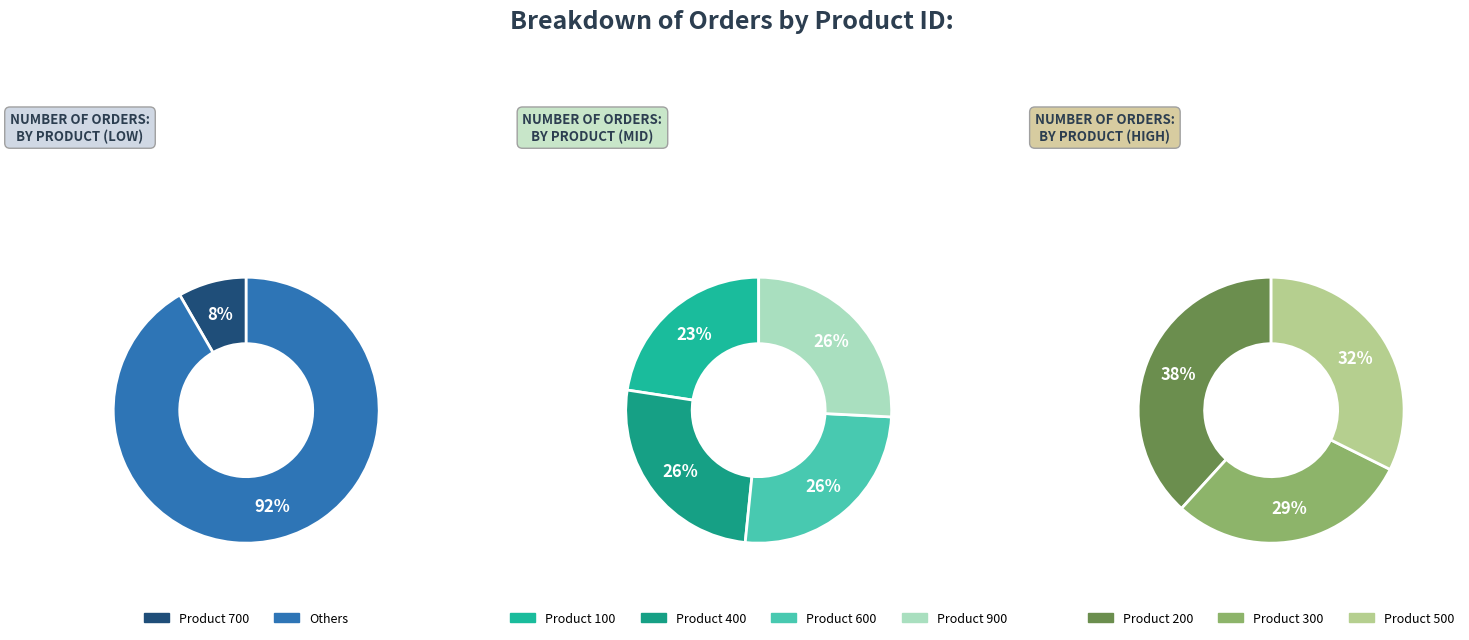

Is 100 the majority of the pie?

No